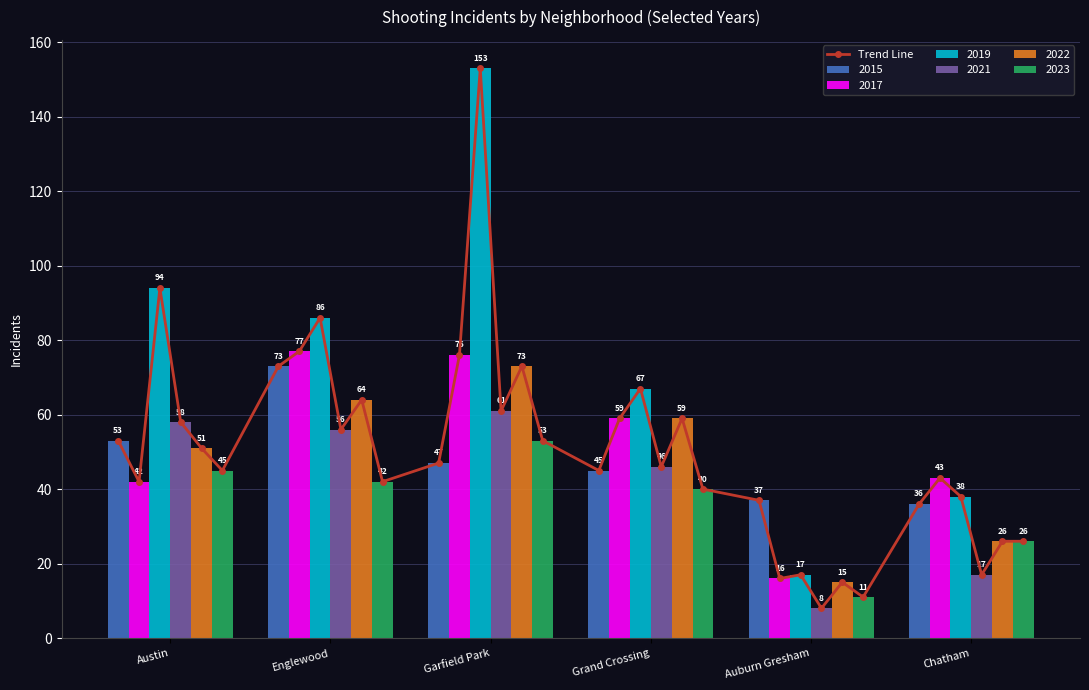

What is the sum of all values?

1810